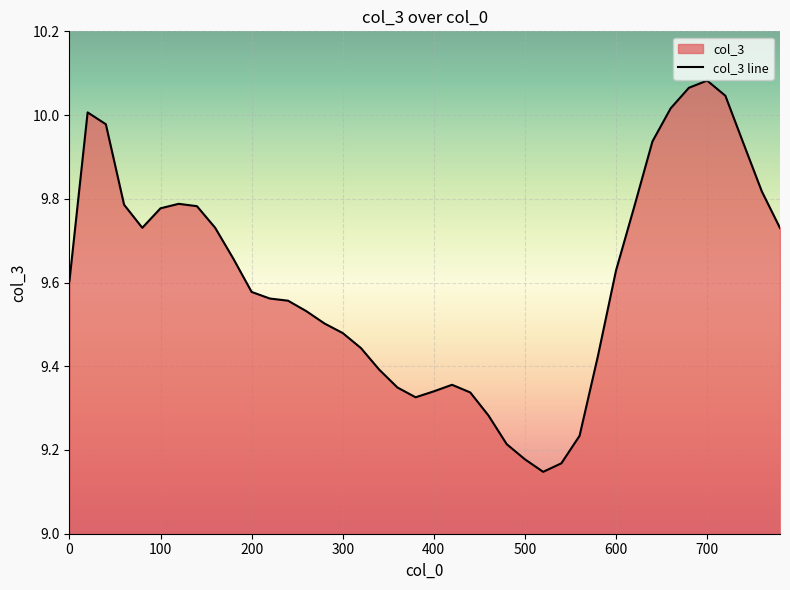

Reading left to right, what are all the values shown in this chart?

0=9.6	20=10.0	40=10.0	60=9.8	80=9.7	100=9.8	120=9.8	140=9.8	160=9.7	180=9.7	200=9.6	220=9.6	240=9.6	260=9.5	280=9.5	300=9.5	320=9.4	340=9.4	360=9.3	380=9.3	400=9.3	420=9.4	440=9.3	460=9.3	480=9.2	500=9.2	520=9.1	540=9.2	560=9.2	580=9.4	600=9.6	620=9.8	640=9.9	660=10.0	680=10.1	700=10.1	720=10.0	740=9.9	760=9.8	780=9.7